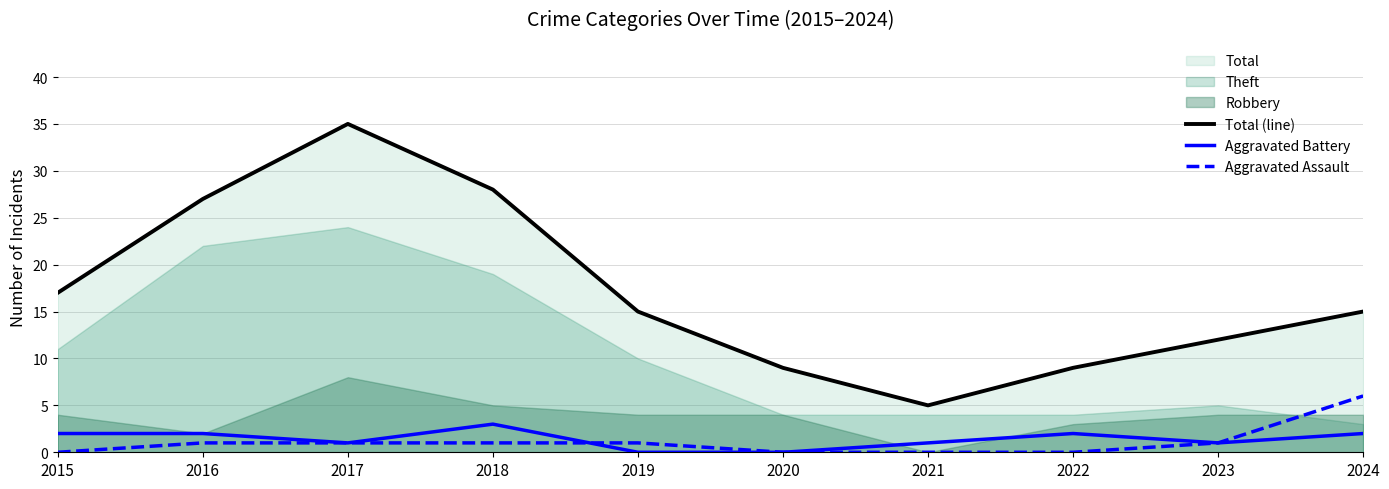

How many lines are shown in the chart?

3